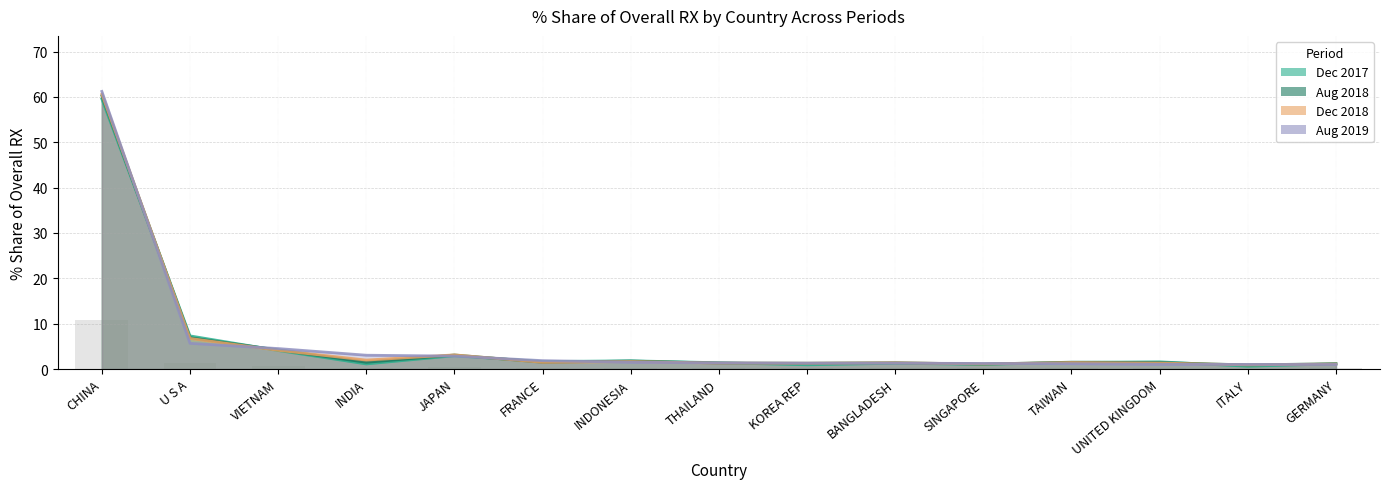

Which series changed the most between INDIA and KOREA REP?

201908_Share